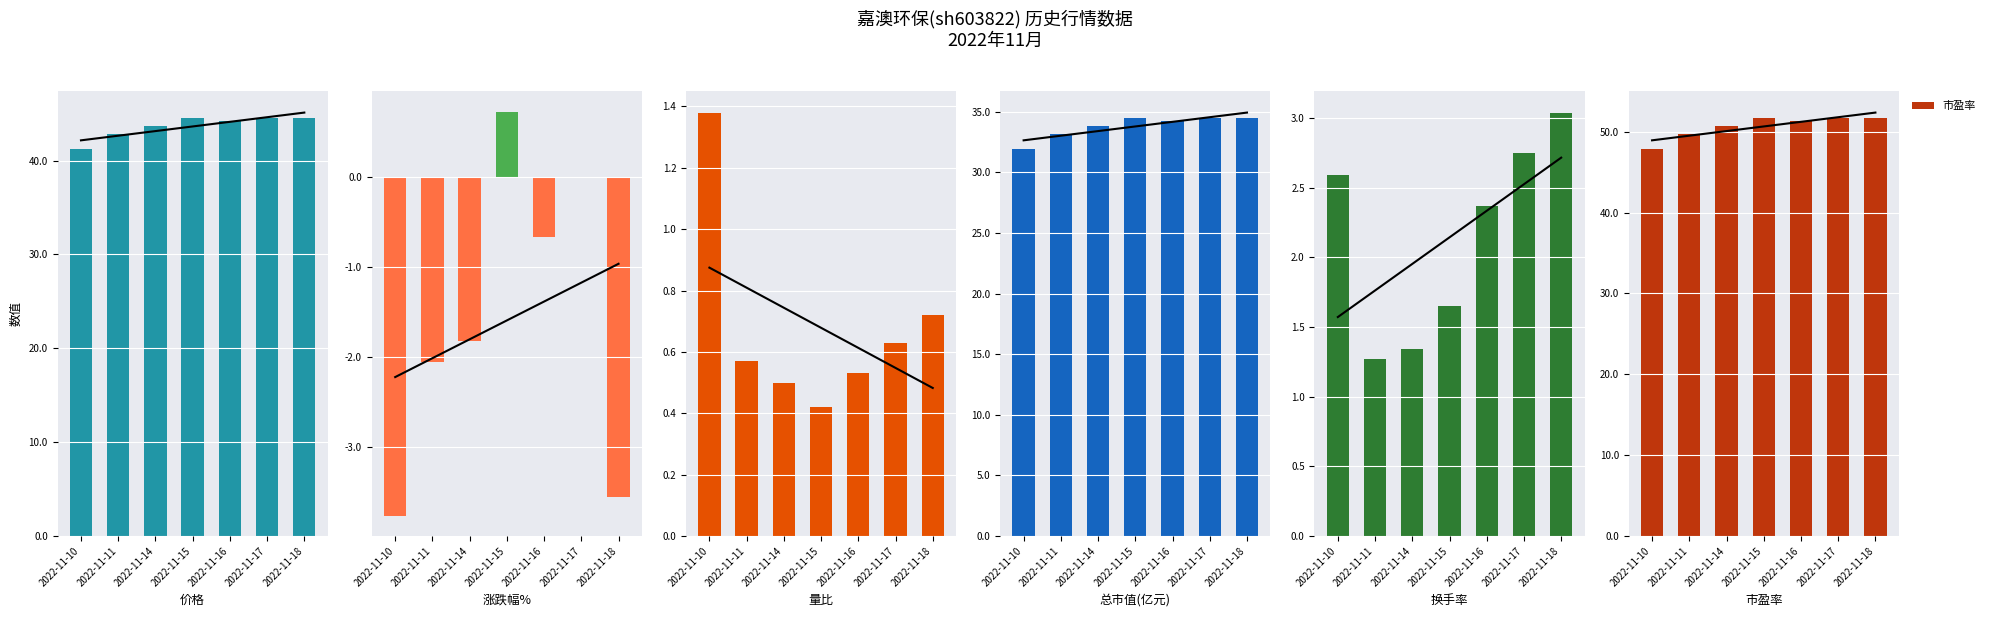

How many bars are there in each group?

6